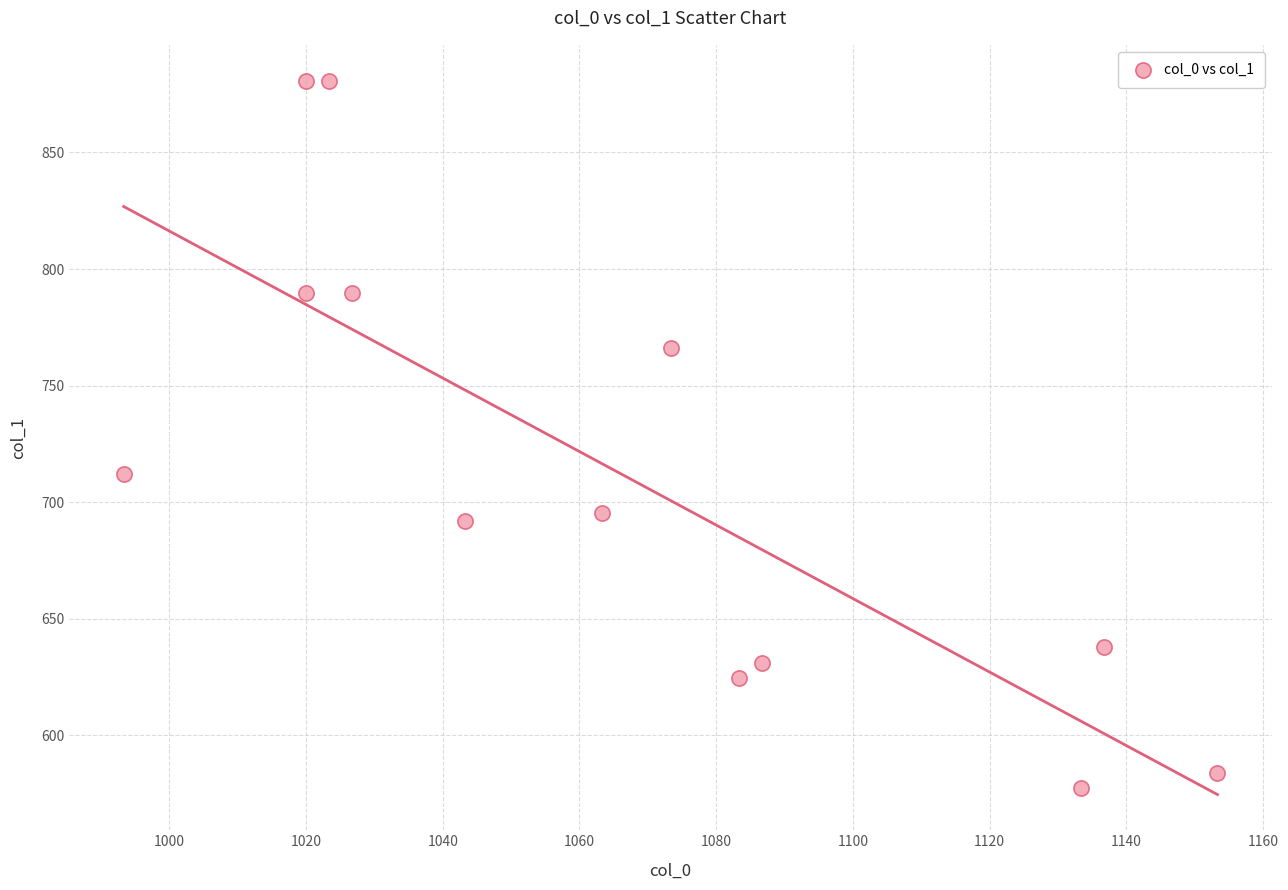

What is the range of Y values (max minus min)?

303.8